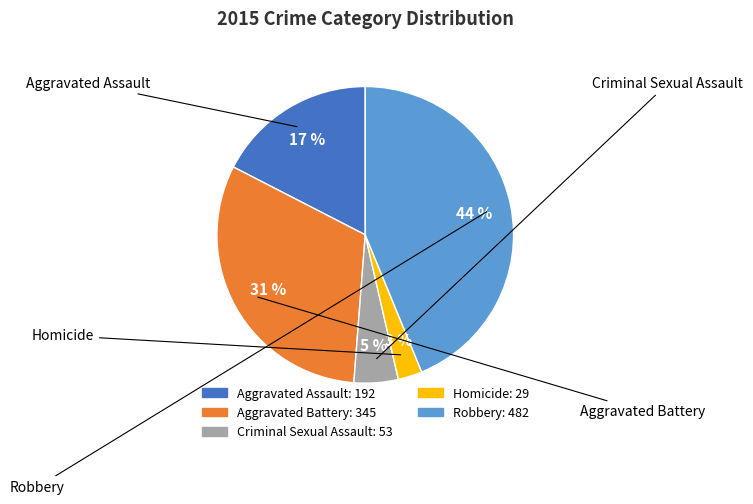

True or false: Homicide accounts for 3% of the total.

True